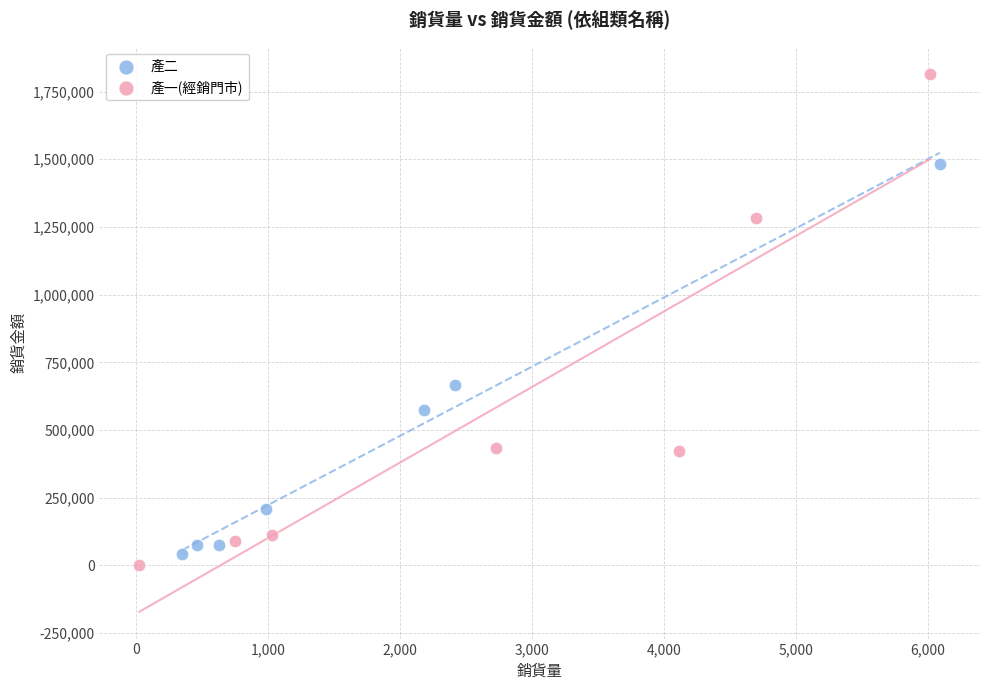

Which series has the largest Y range (max minus min)?

產一(經銷門市)